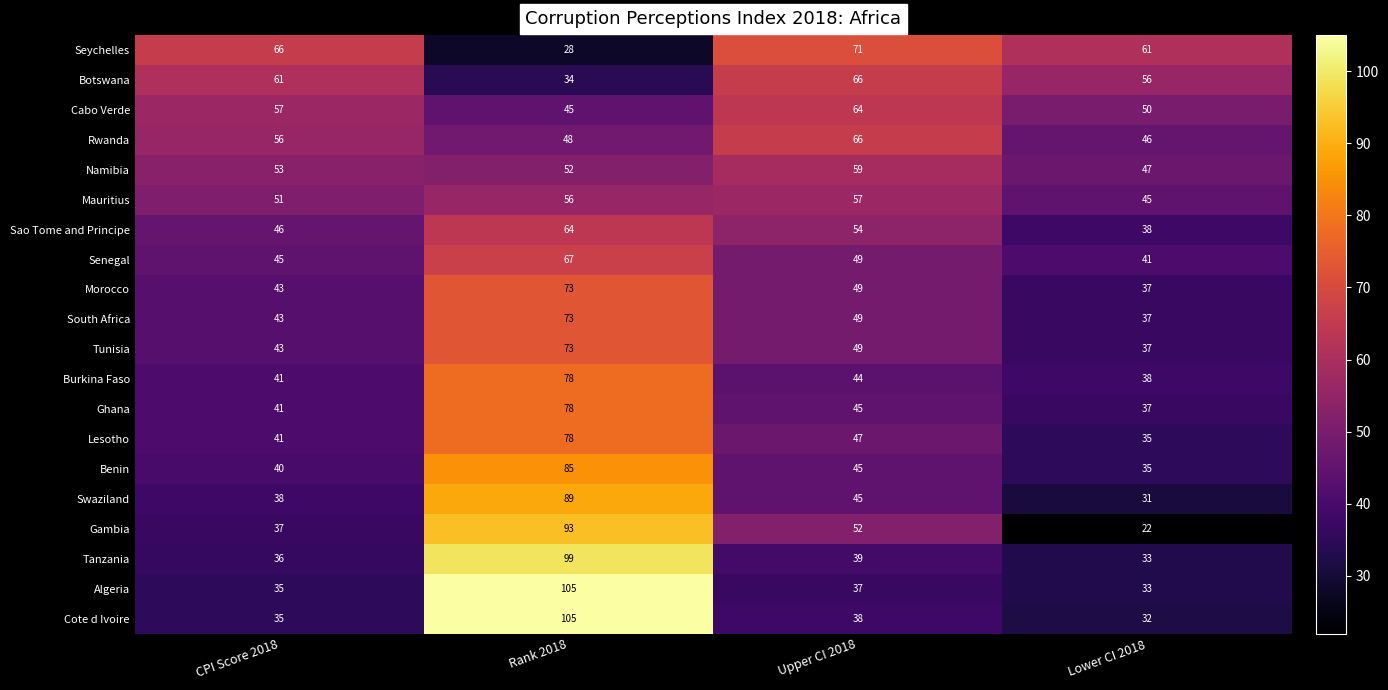

What is the difference between the highest and lowest values at CPI Score 2018?

31